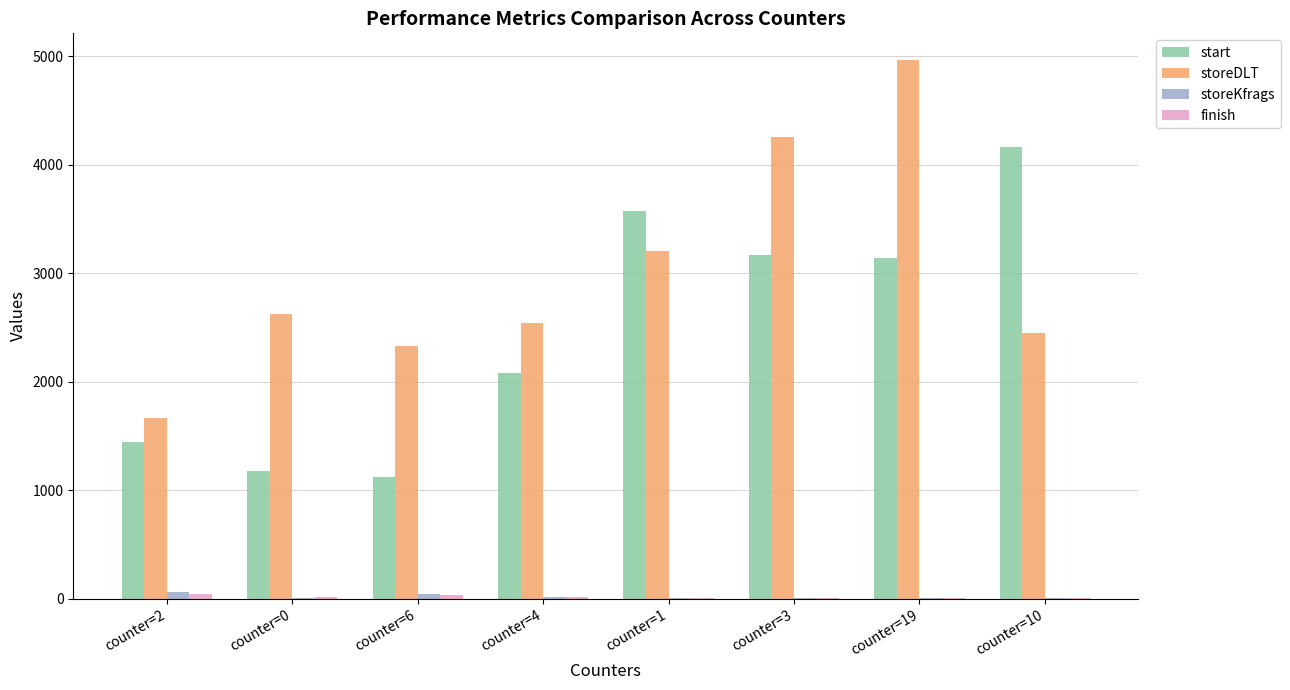

How many categories are shown in the chart?

8